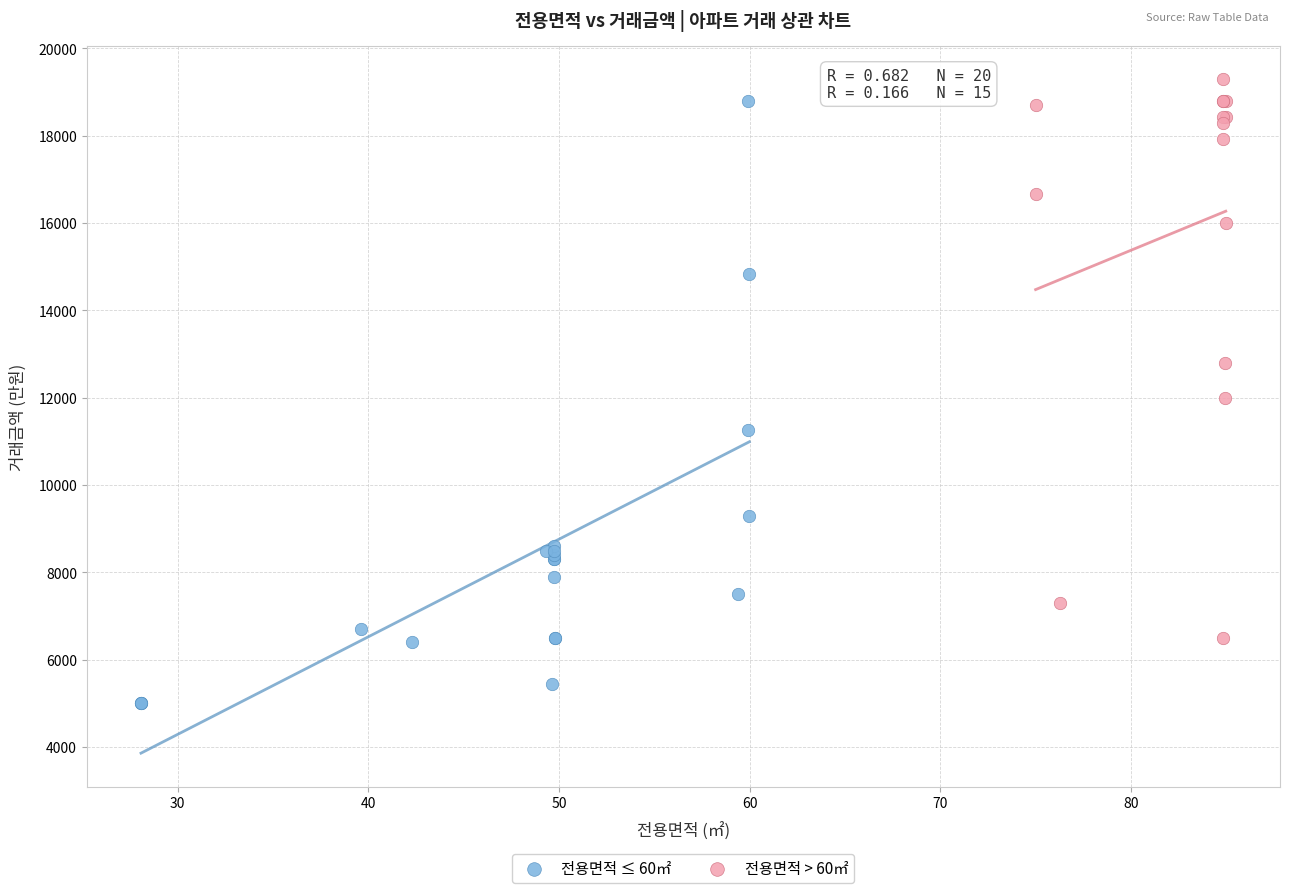

Which series contains the lowest Y value?

전용면적 ≤ 60㎡